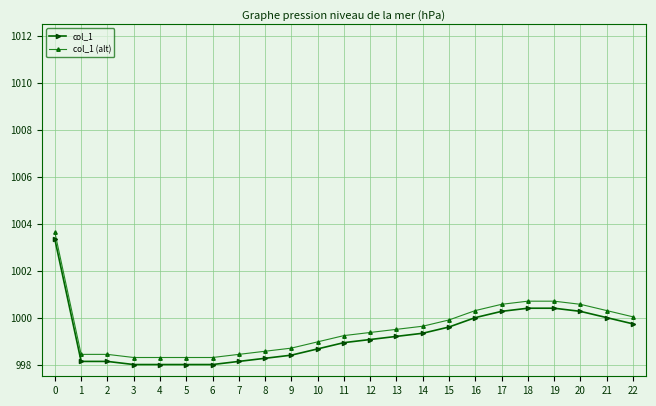

What is the total value across all series at 14?

1999.0